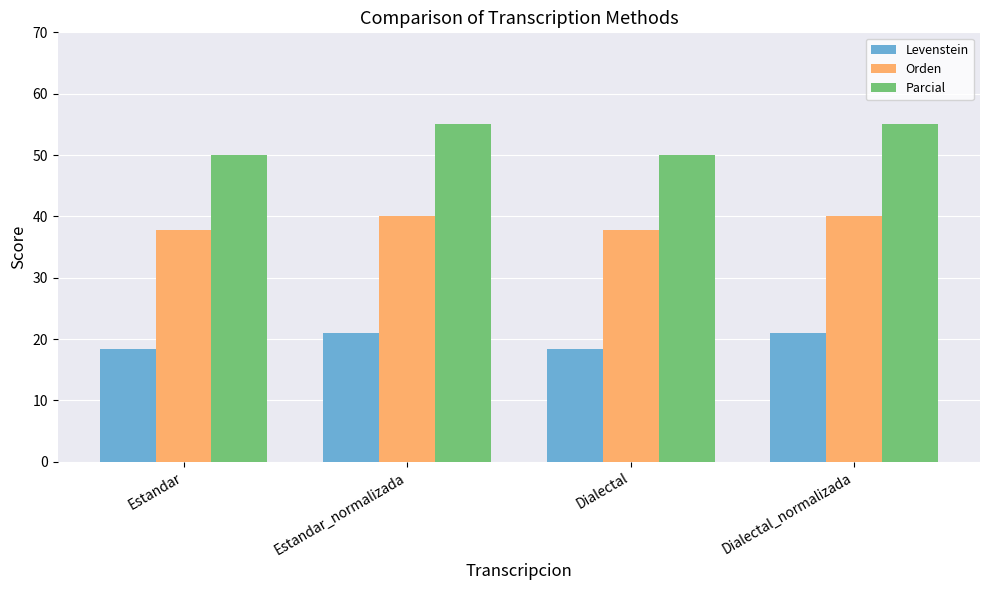

Reading left to right, extract all data points from this chart.

Levenstein: 18.3	21.0	18.3	21.0
Orden: 37.8	40.0	37.8	40.0
Parcial: 50.0	55.0	50.0	55.0